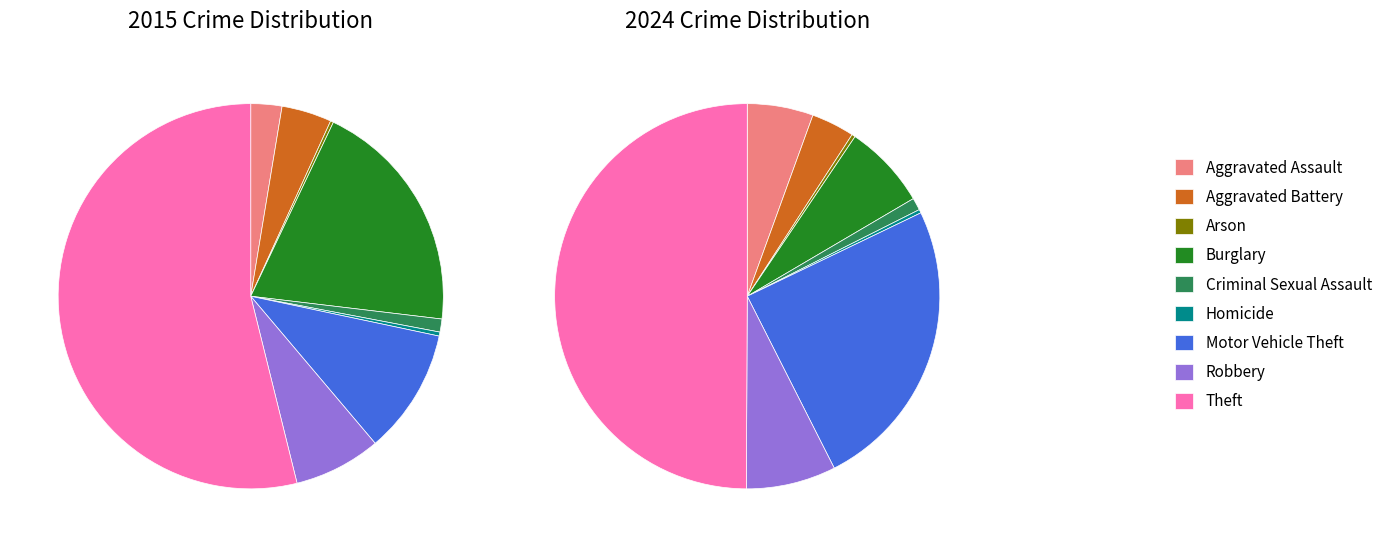

The 7 slice represents 2% of the pie. True or false?

False